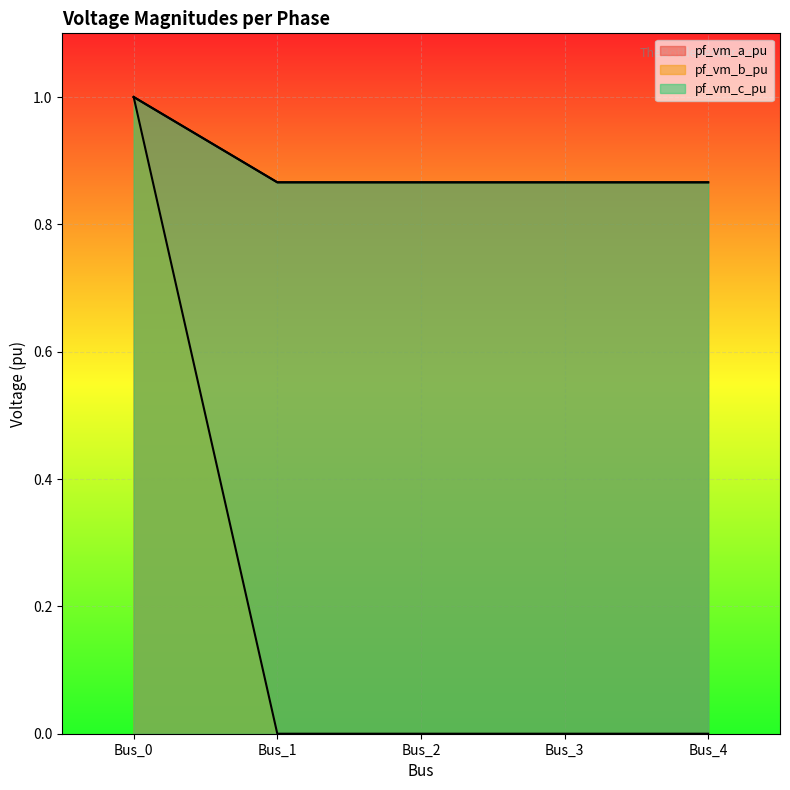

What is the maximum value for pf_vm_b_pu?

1.0